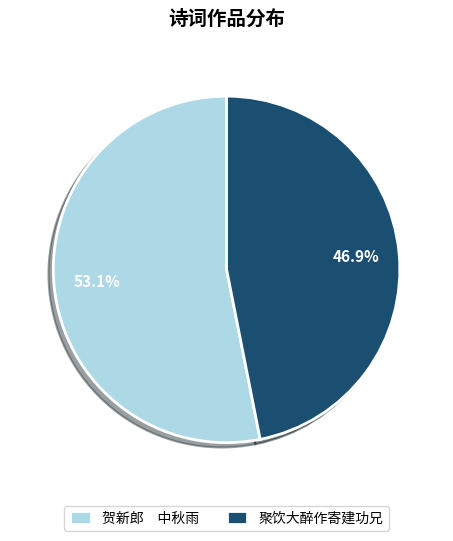

Rank the categories by value from lowest to highest.

聚饮大醉作寄建功兄, 贺新郎 中秋雨